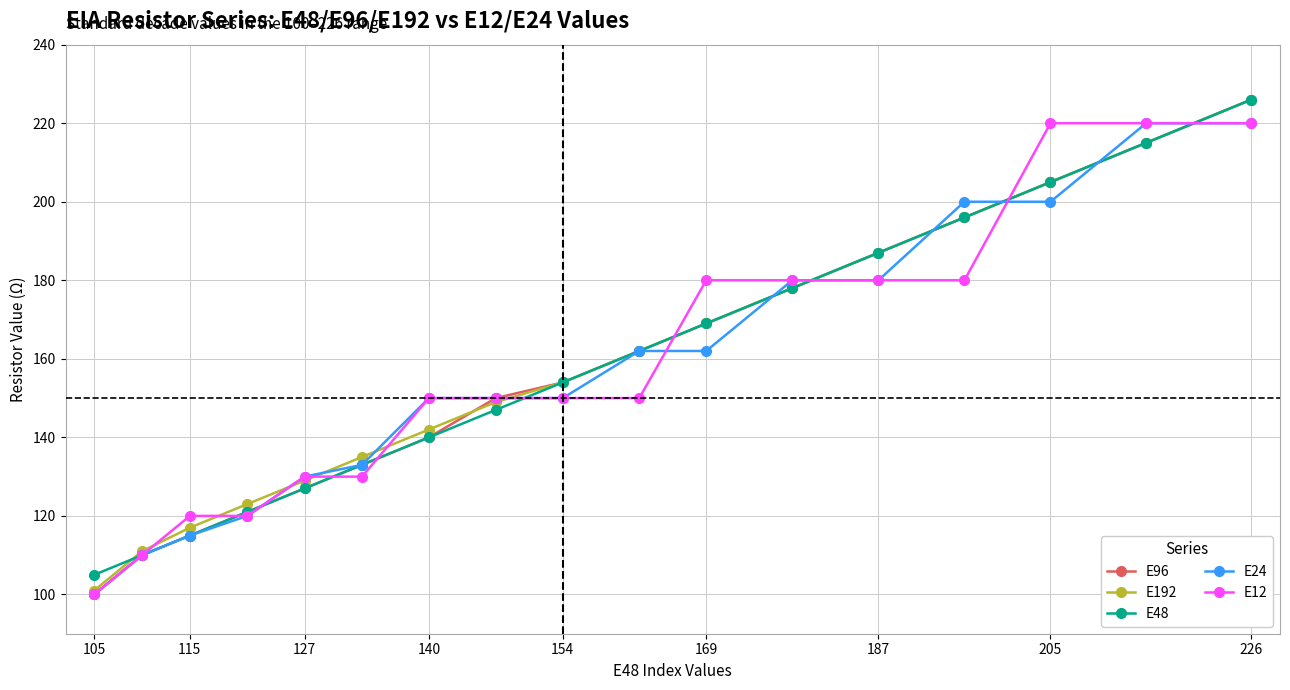

What is the maximum value for E192?

226